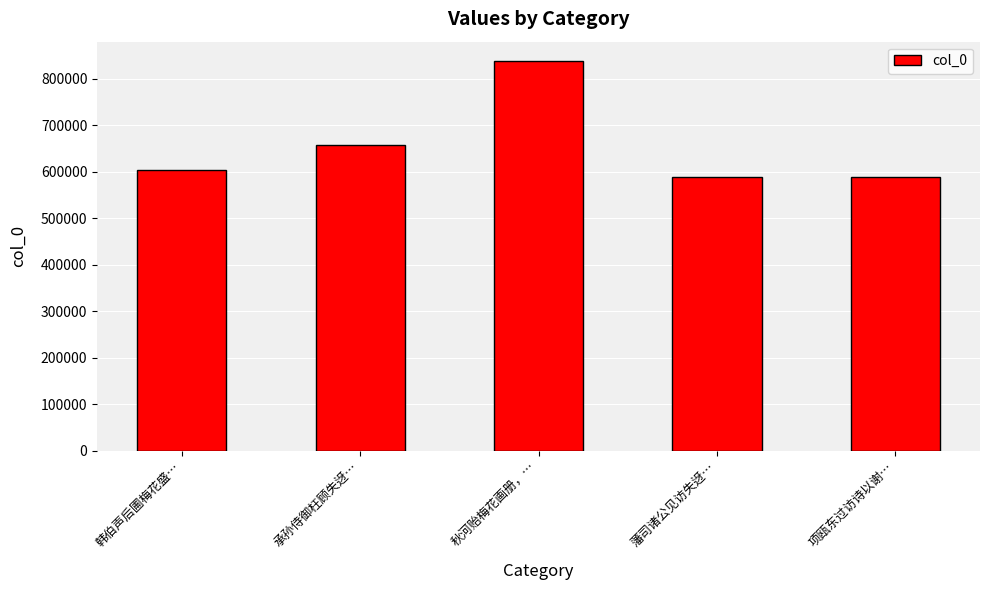

What is the label of the 2nd bar from the left?

承孙侍御枉顾失迓…